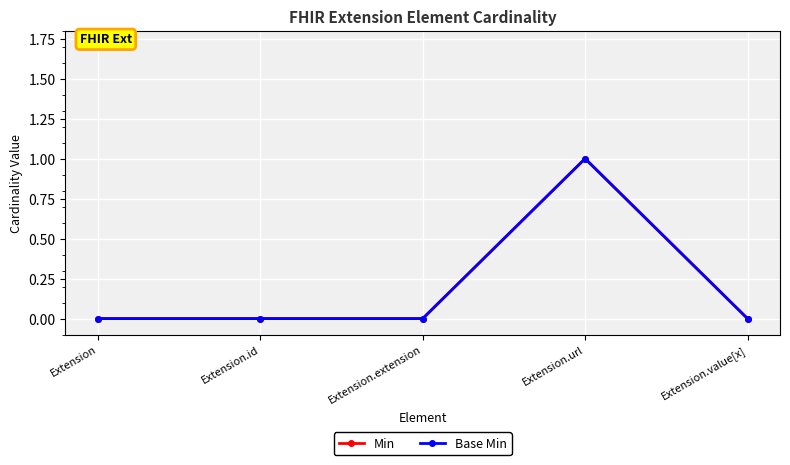

Does the chart have visible grid lines?

Yes